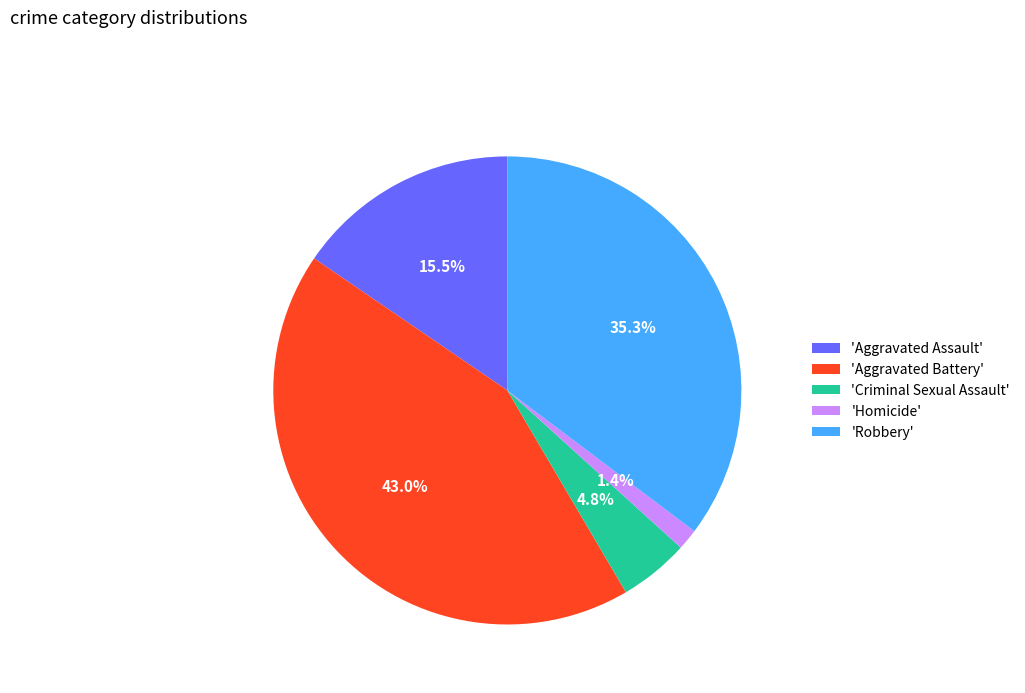

What is the smallest slice in the pie chart?

'Homicide'